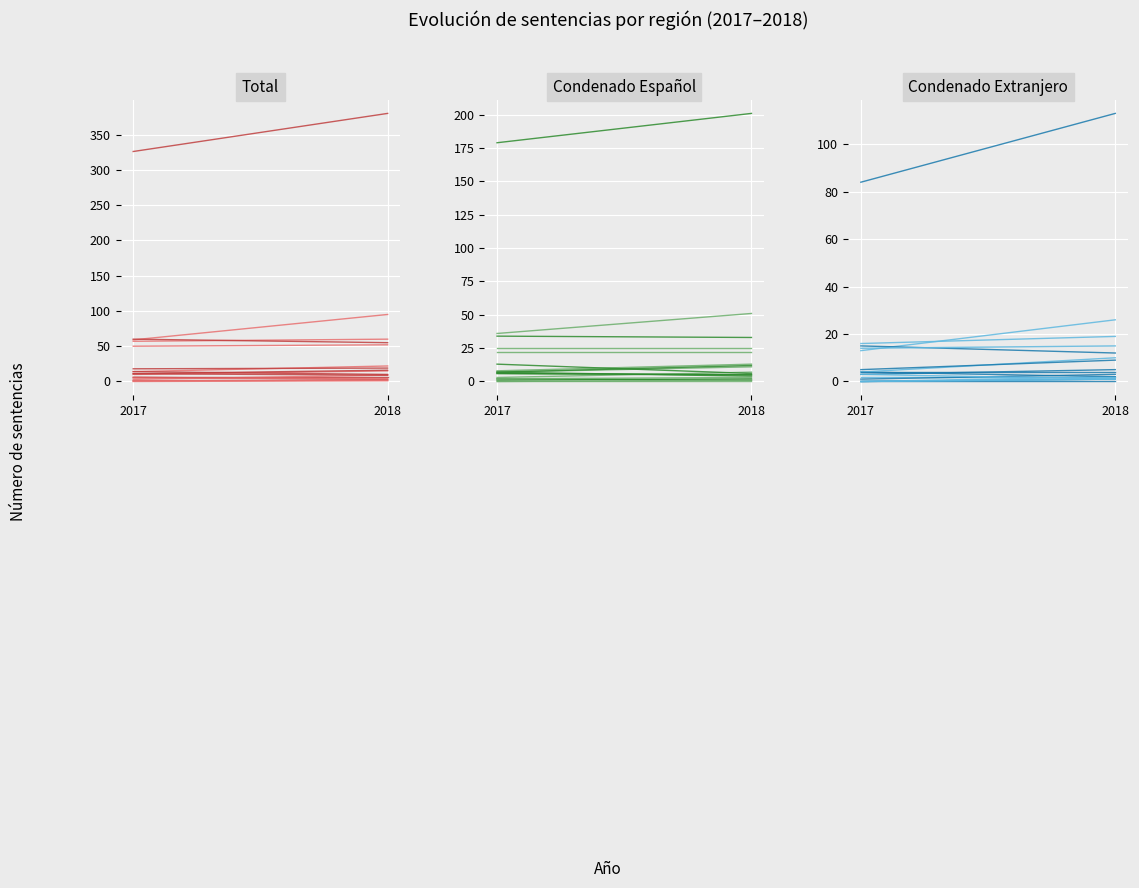

List the series in order of their peak value, highest first.

Total 2018, Total 2017, Condenado Español 2018, Condenado Español 2017, Condenado Extranjero 2018, Condenado Extranjero 2017